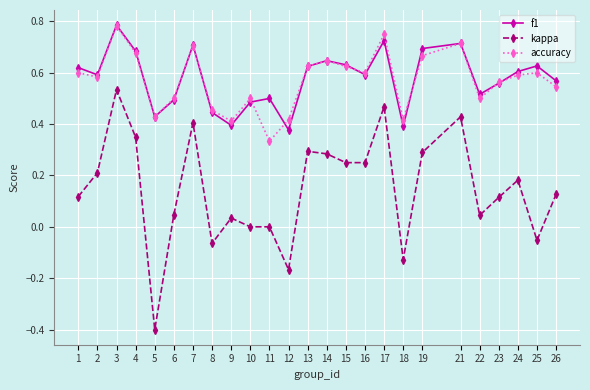

What is the sum of all kappa values?

3.6